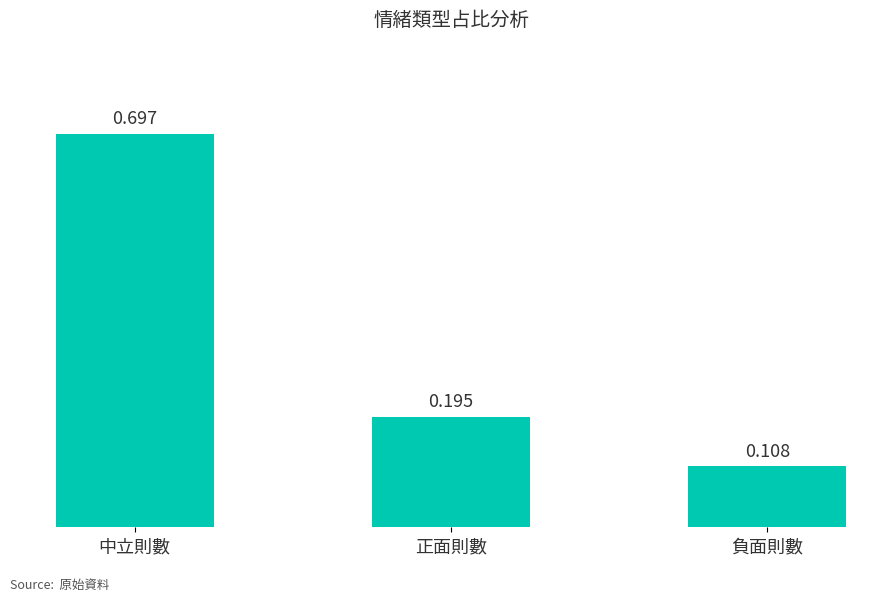

Which label corresponds to the largest value in the chart?

中立則數